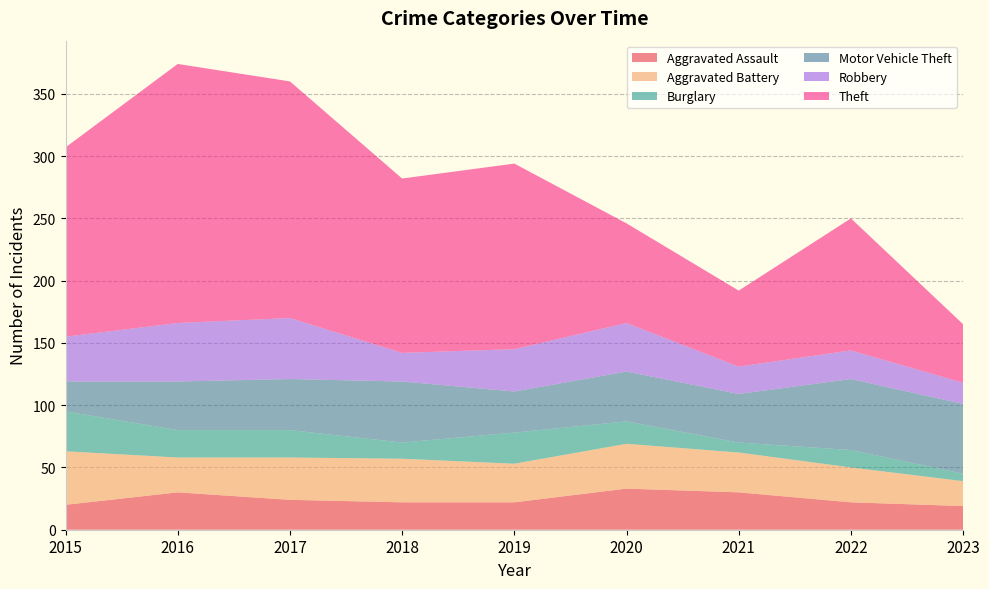

Reading right to left, transcribe all the data shown in this chart.

Aggravated Assault: 2023=19	2022=22	2021=30	2020=33	2019=22	2018=22	2017=24	2016=30	2015=20
Aggravated Battery: 2023=20	2022=28	2021=32	2020=36	2019=31	2018=35	2017=34	2016=28	2015=43
Burglary: 2023=6	2022=14	2021=8	2020=18	2019=25	2018=13	2017=22	2016=22	2015=32
Motor Vehicle Theft: 2023=56	2022=57	2021=39	2020=40	2019=33	2018=49	2017=41	2016=39	2015=24
Robbery: 2023=17	2022=23	2021=22	2020=39	2019=34	2018=23	2017=49	2016=47	2015=36
Theft: 2023=47	2022=106	2021=61	2020=80	2019=149	2018=140	2017=190	2016=208	2015=152